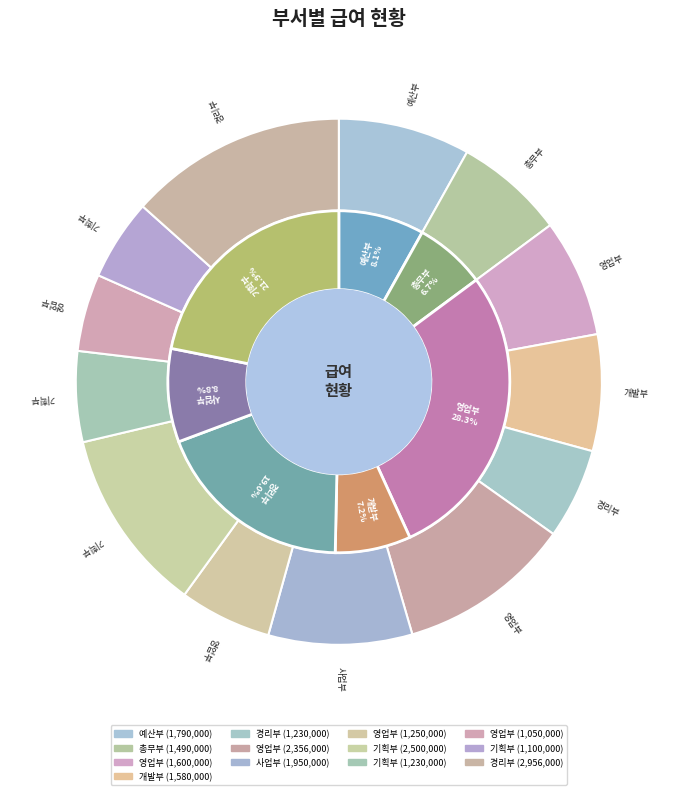

Does 경리부(조영미) represent more than half of the total?

No